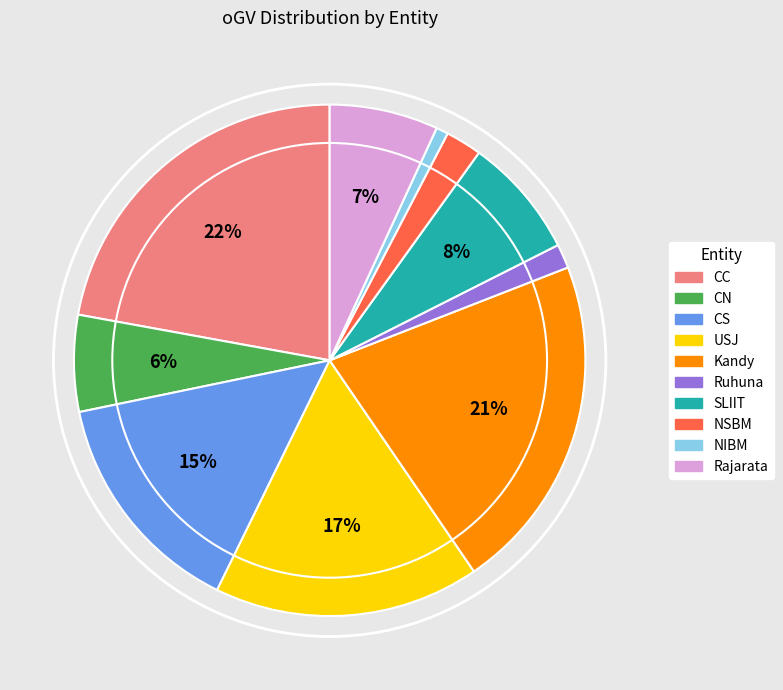

To the nearest percent, what percentage of the pie is NIBM?

1%